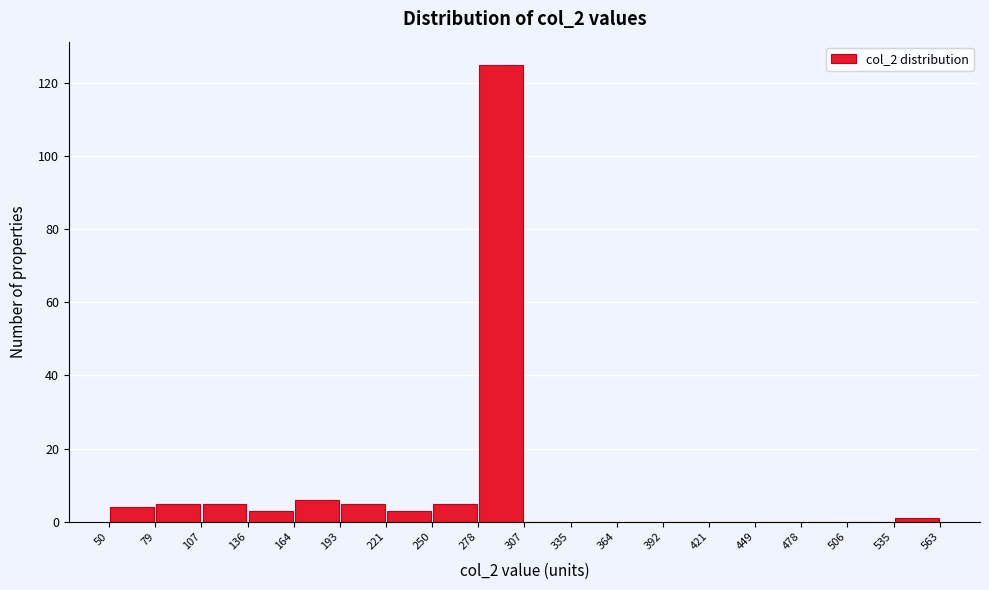

What is the height of the bar covering 79 to 107 on the x-axis? The values are not printed on the chart, so give them approximately, as read against the axis.

6